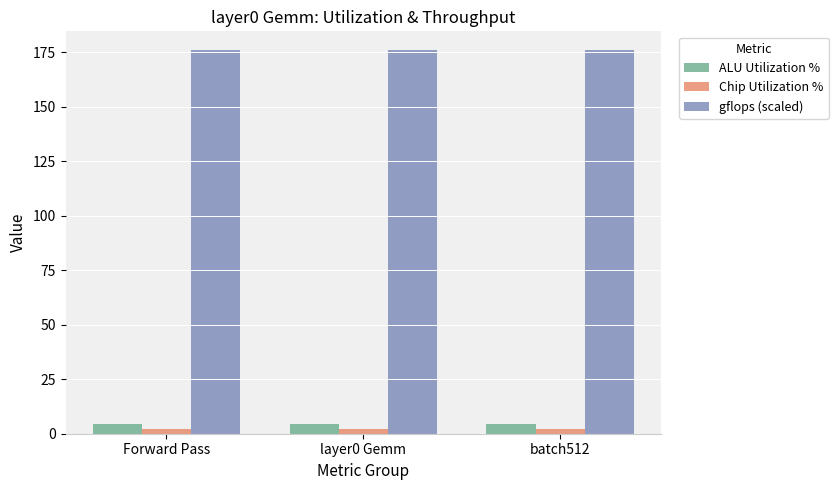

What is the sum of the Chip Utilization % values at Forward Pass and layer0 Gemm?

4.6